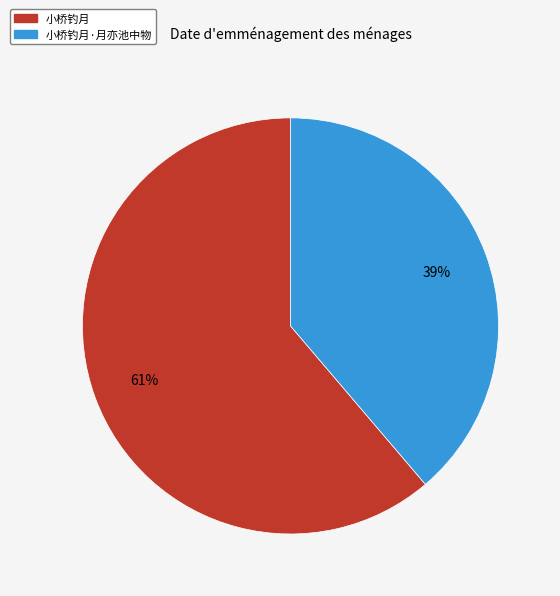

To the nearest percent, what is the average slice percentage?

50%